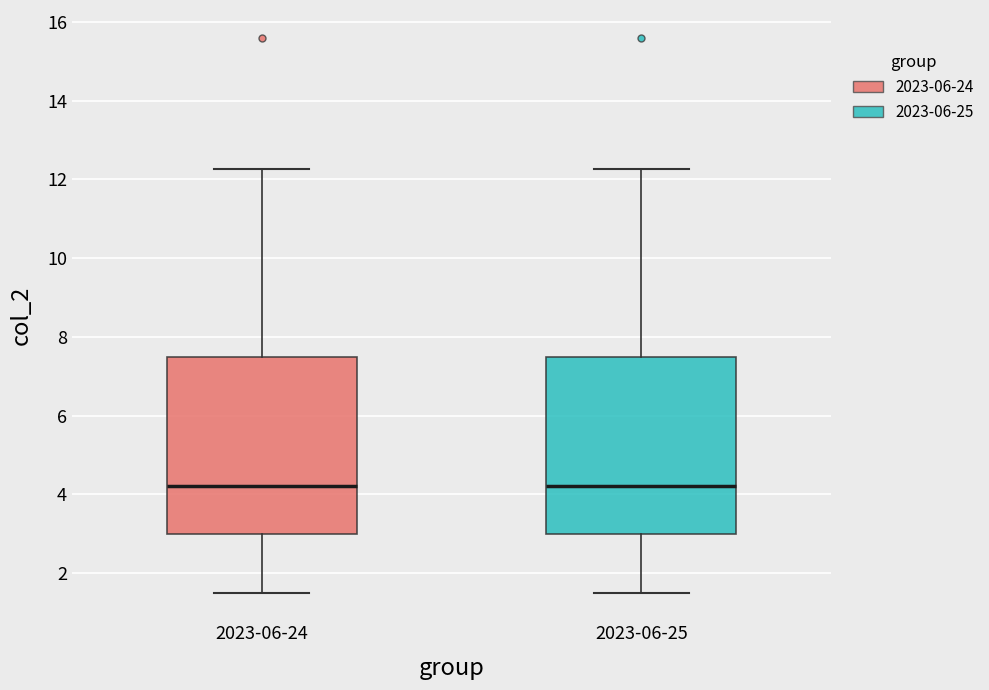

Where does the median line of the box for 2023-06-25 sit on the y-axis? The values are not printed on the chart, so give them approximately, as read against the axis.

4.2